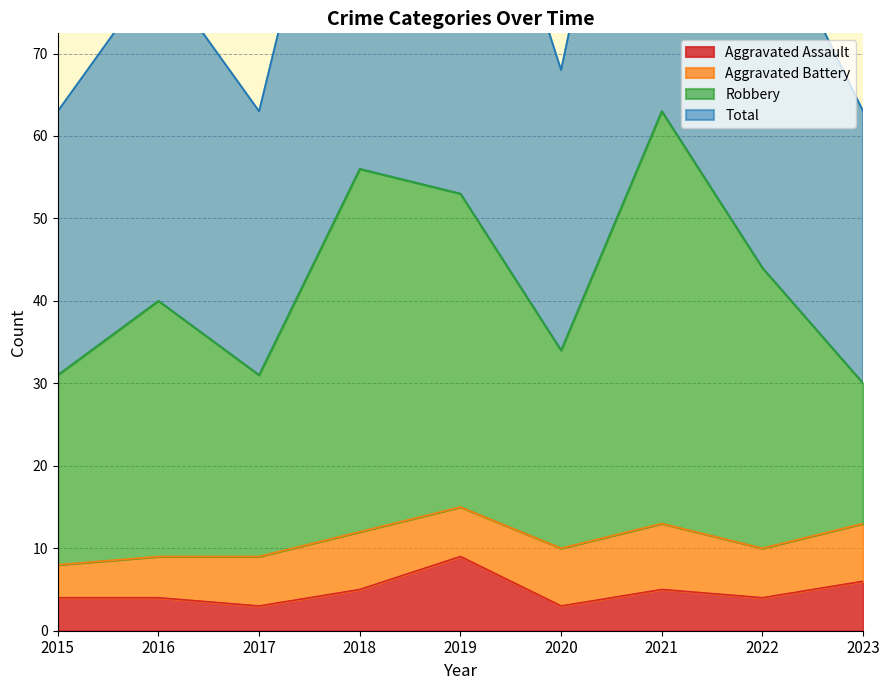

Where does the Robbery series first go above 40?

2018